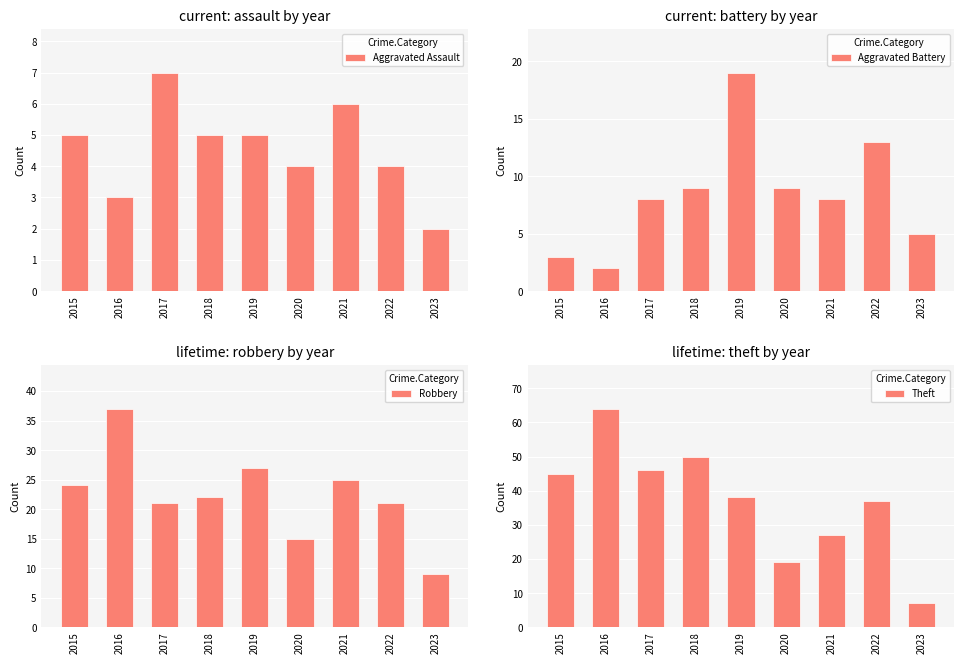

Which series has the largest range (max minus min)?

Theft